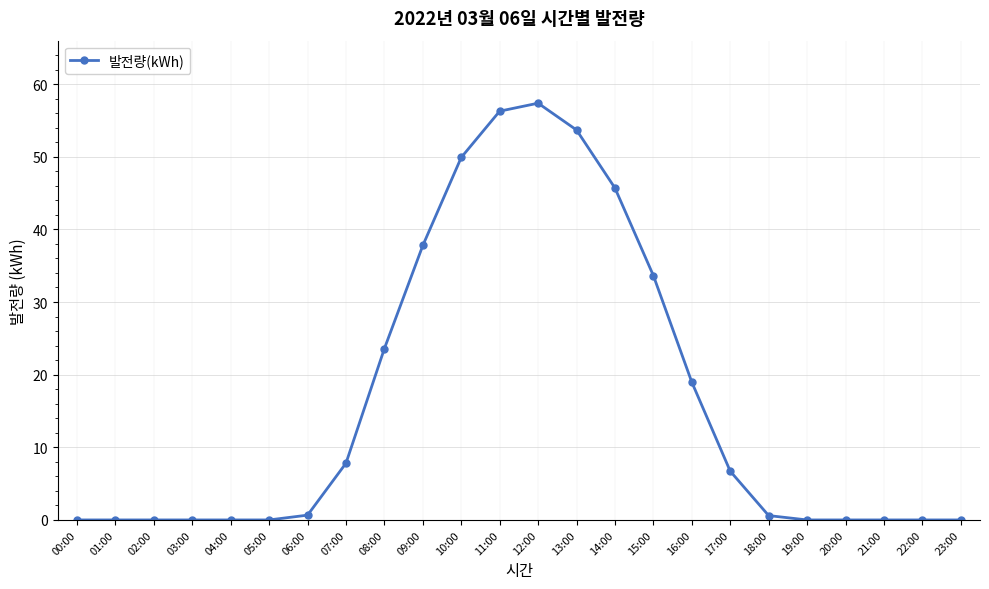

What is the average value?

16.4